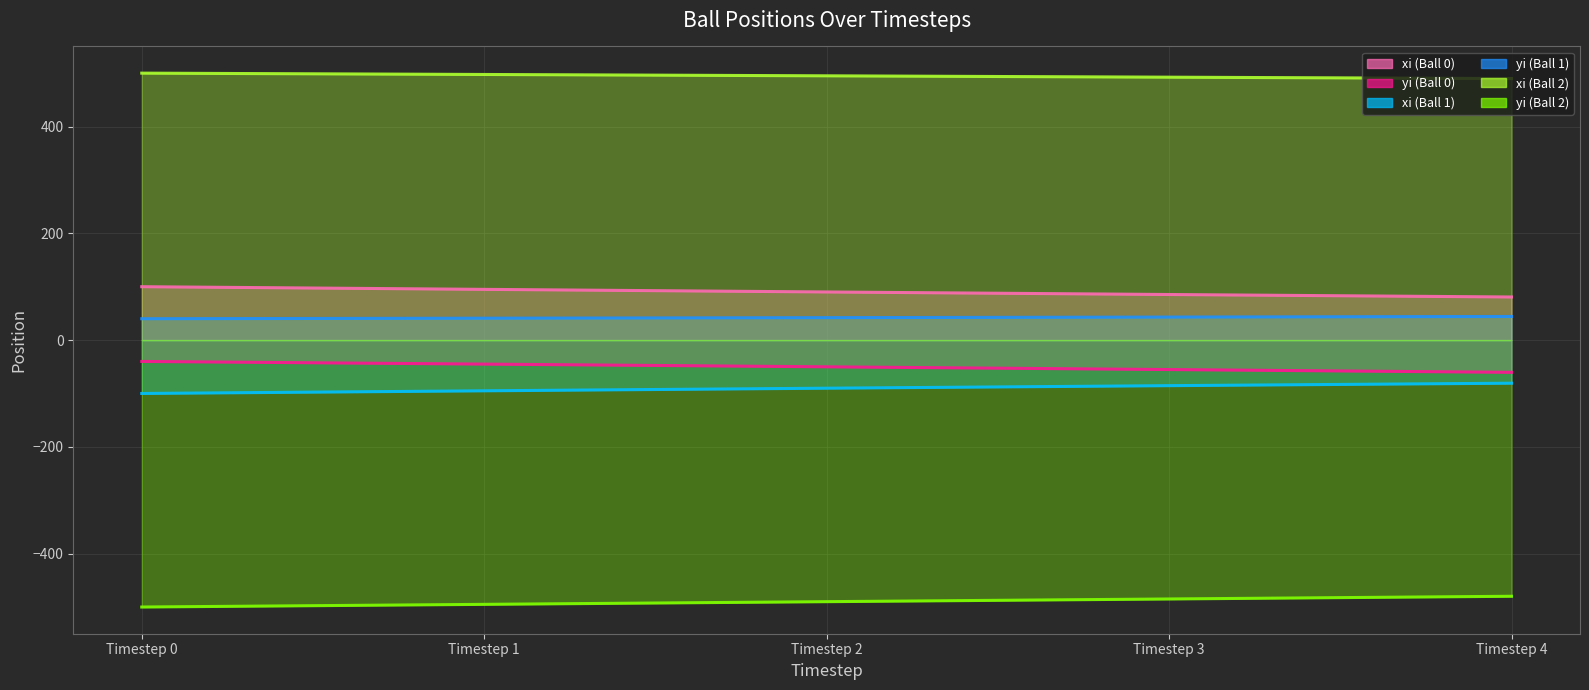

List the labels in order of yi (Ball 0) (line) value, largest first.

Timestep 0, Timestep 1, Timestep 2, Timestep 3, Timestep 4